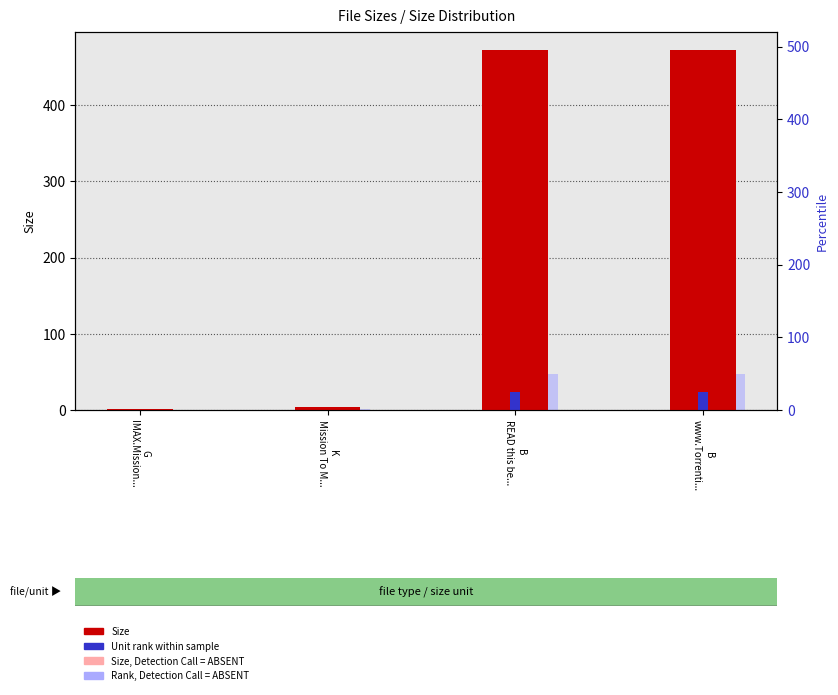

True or false: Rank (absent) has a value of 0.3 at G
IMAX.Mission....

False